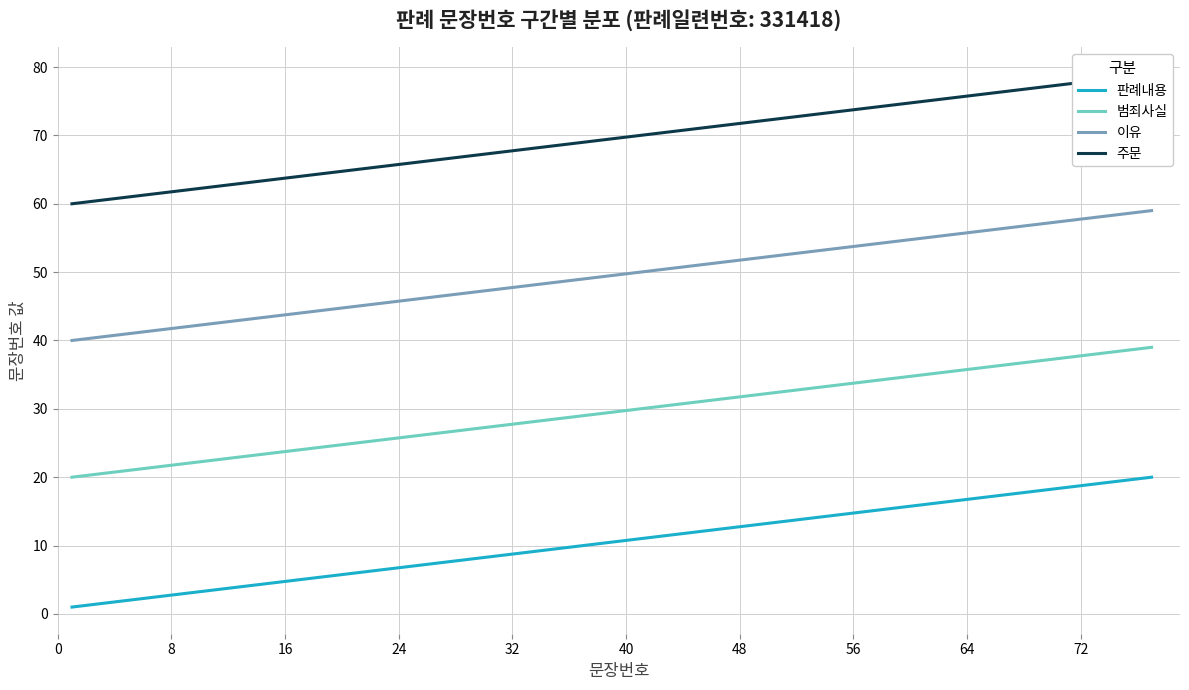

True or false: 이유 and 범죄사실 intersect in this chart.

False